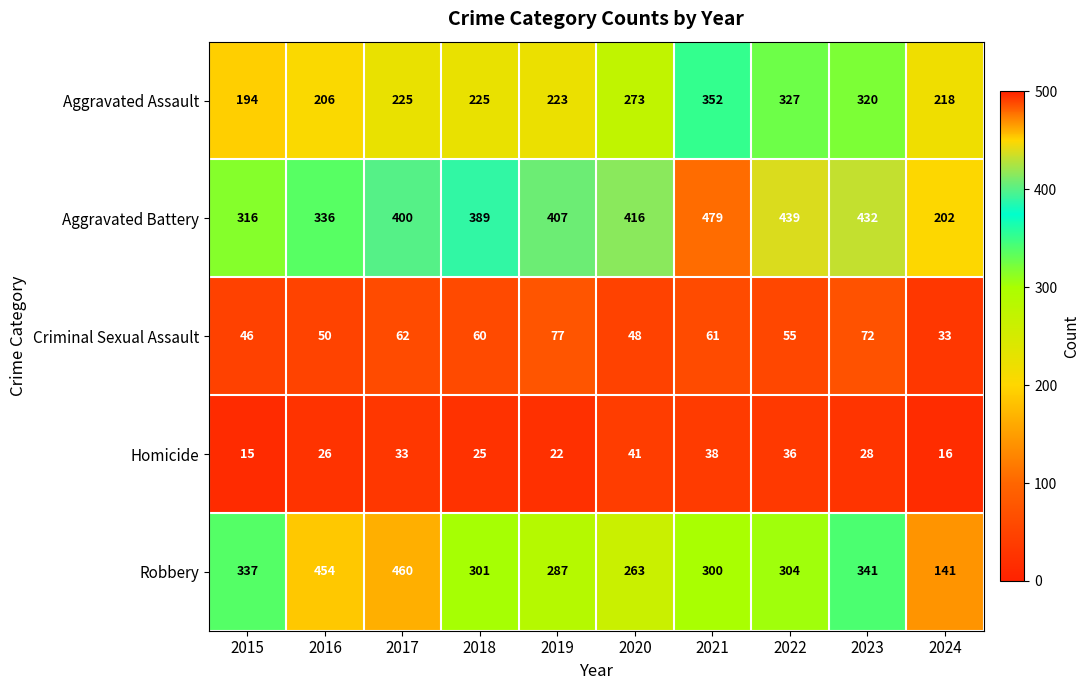

Which series has the largest total across all categories?

Aggravated Battery